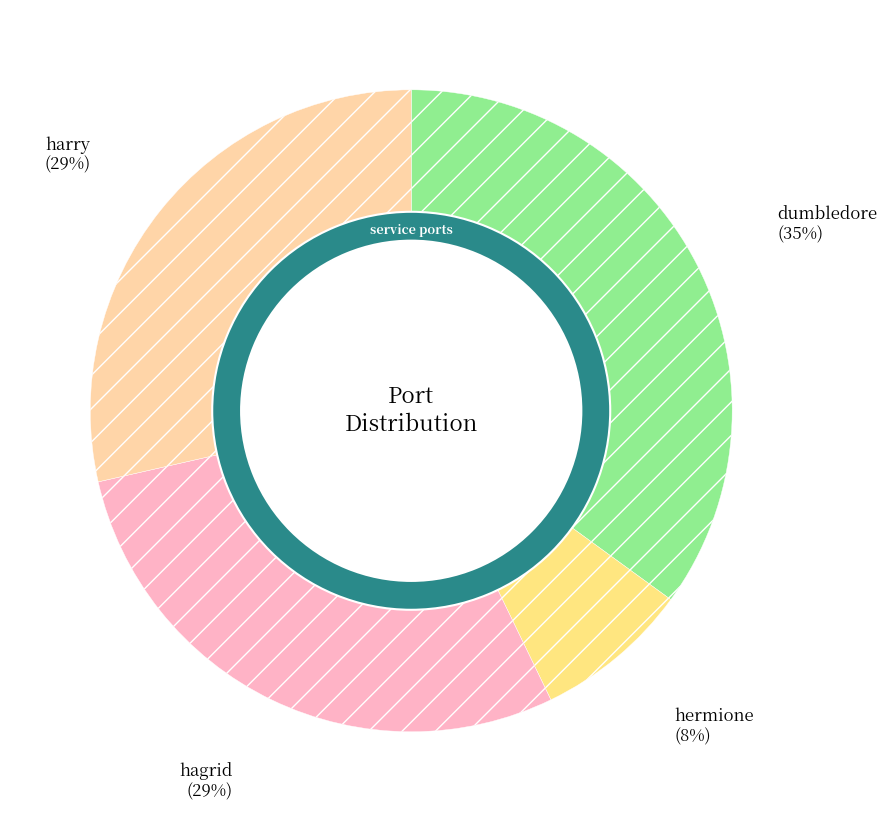

To the nearest percent, what is the combined percentage of harry and hermione?

36%